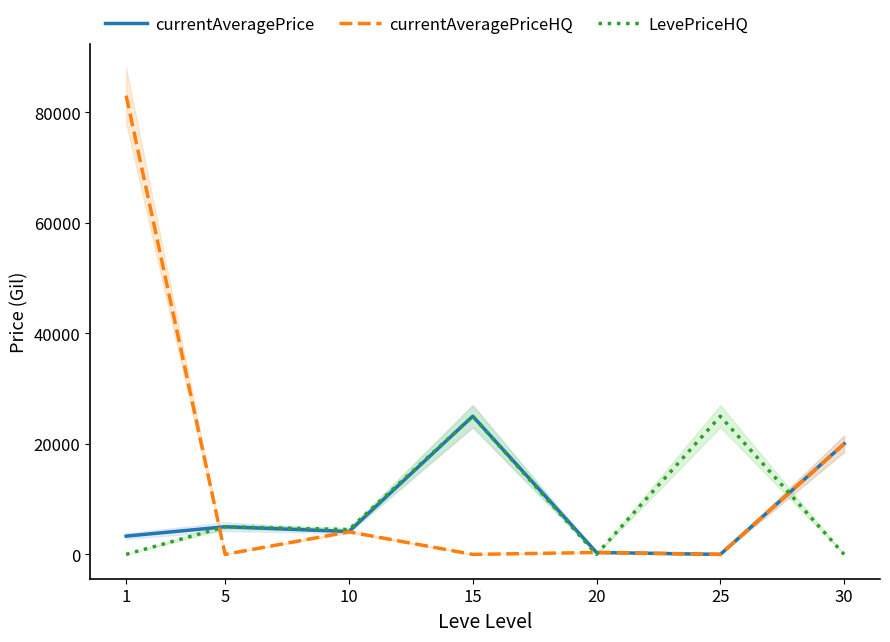

True or false: currentAveragePriceHQ and currentAveragePrice intersect in this chart.

True